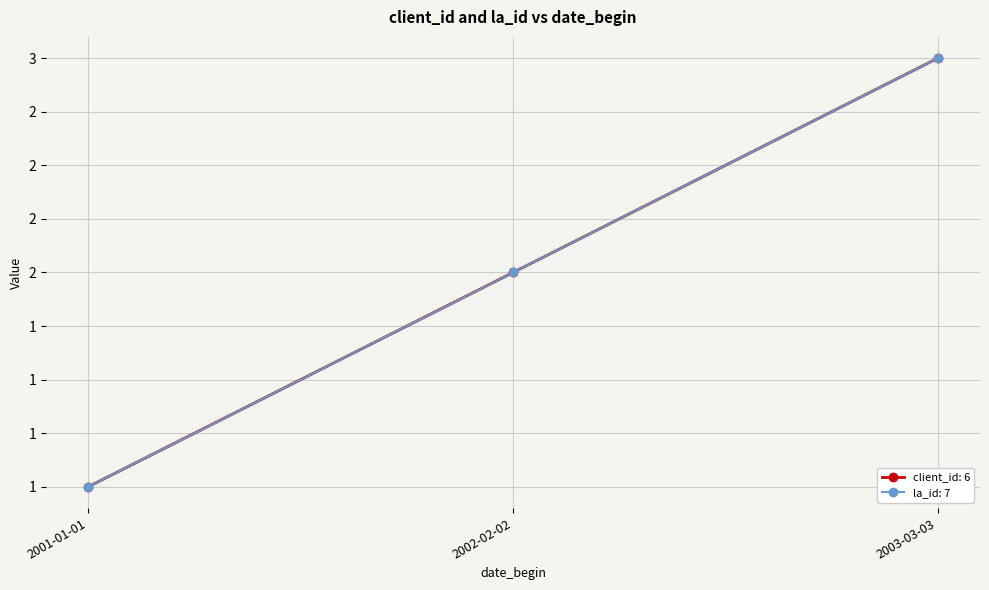

What is the label of the 3rd point from the left?

2003-03-03